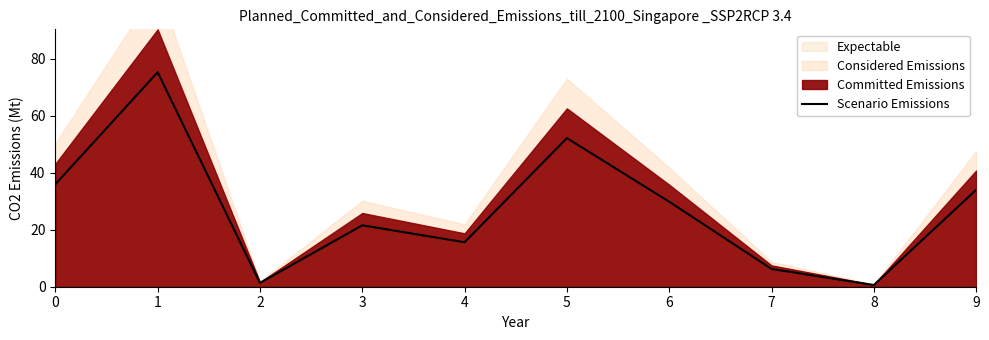

Does the chart display data point markers on the line(s)?

No